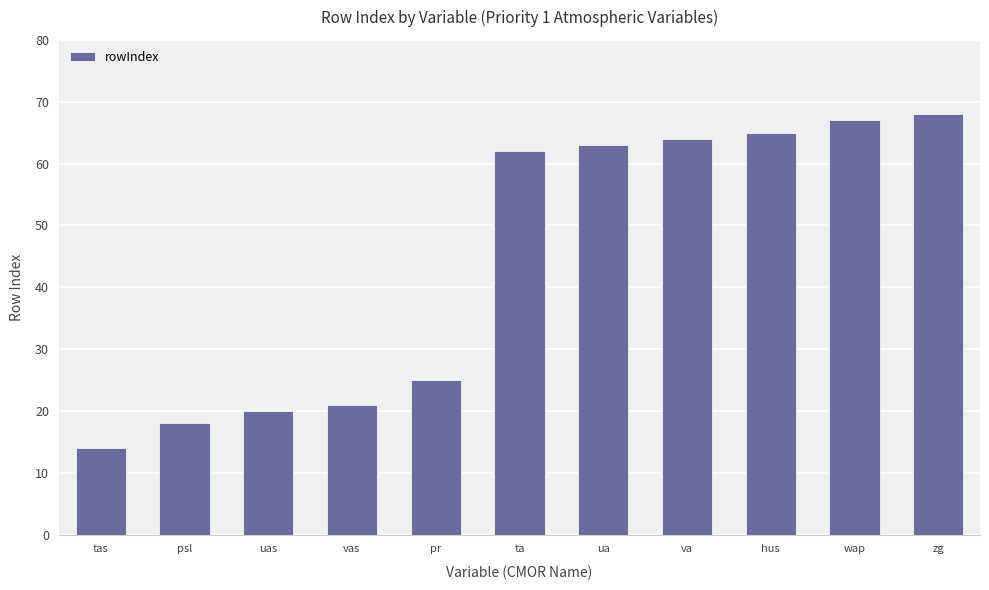

Which has a higher value, pr or hus?

hus